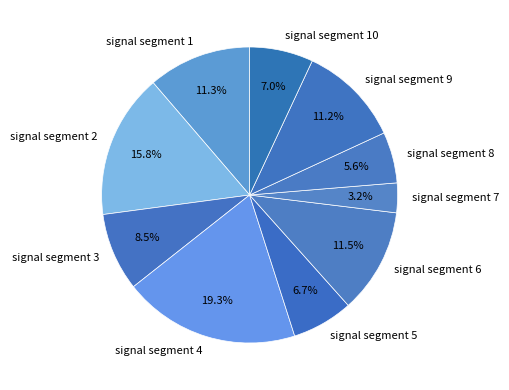

Does signal segment 8 account for over 50% of the chart?

No